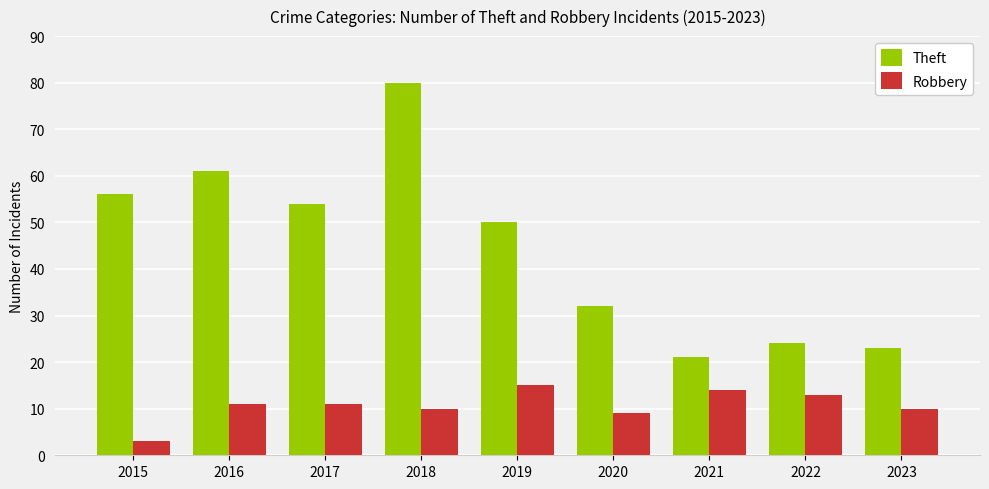

Which category has the lowest value across all series?

2015